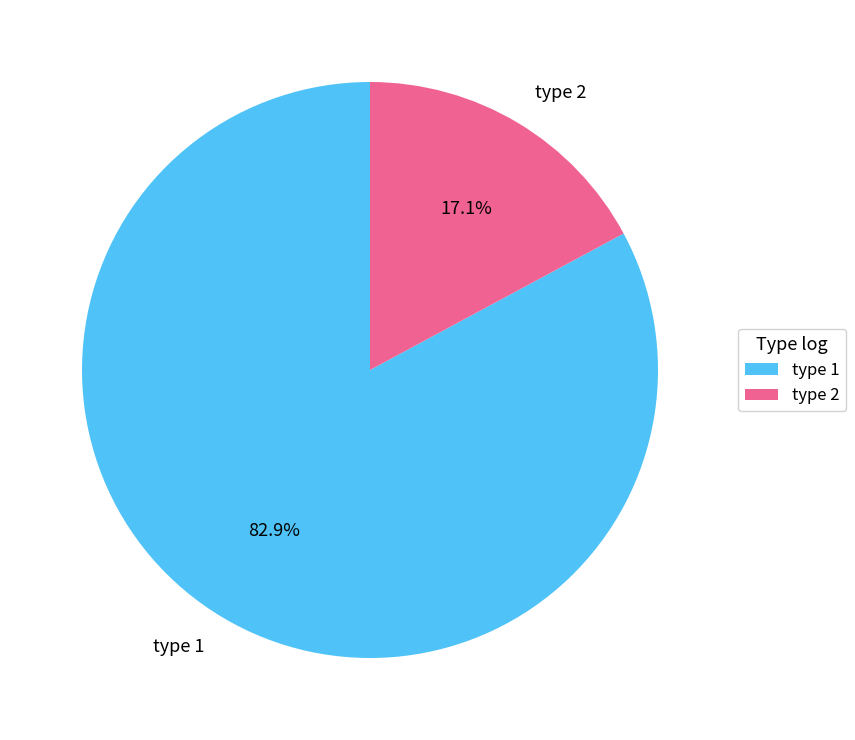

Rank the categories by value from highest to lowest.

type 1, type 2